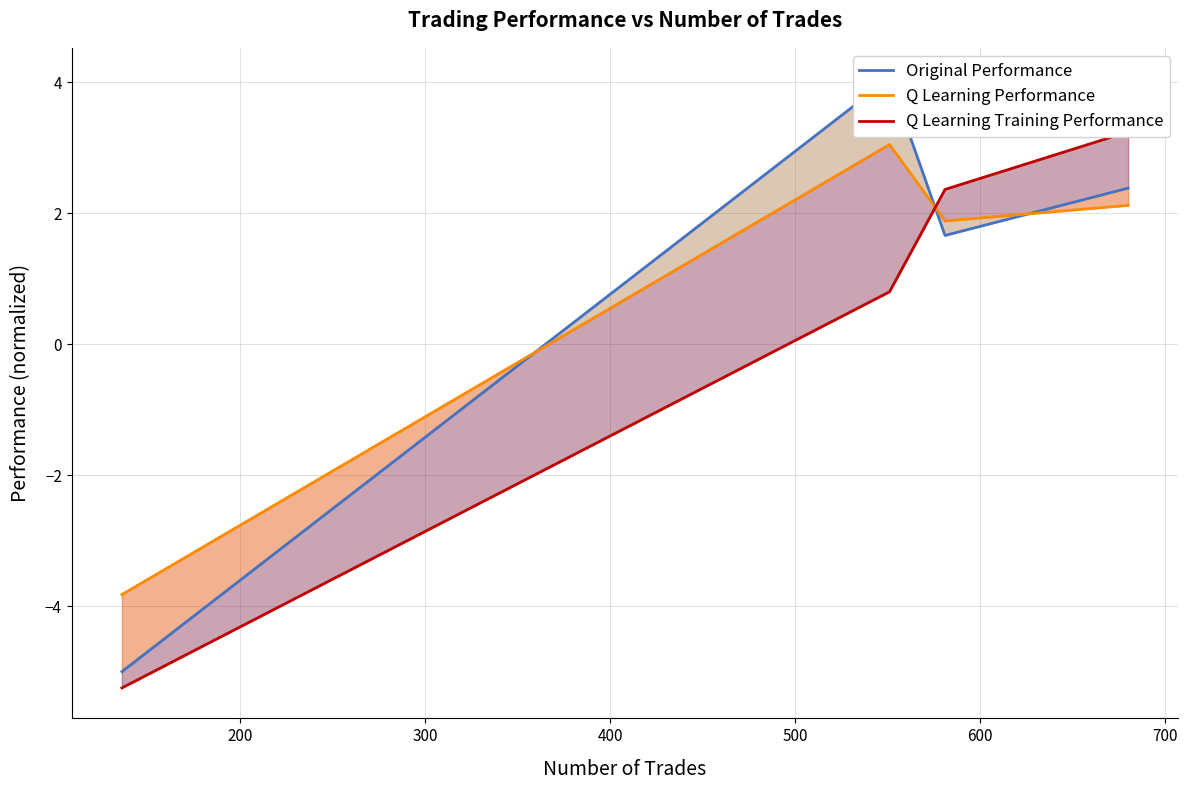

What is the maximum value shown in the chart?

4.1